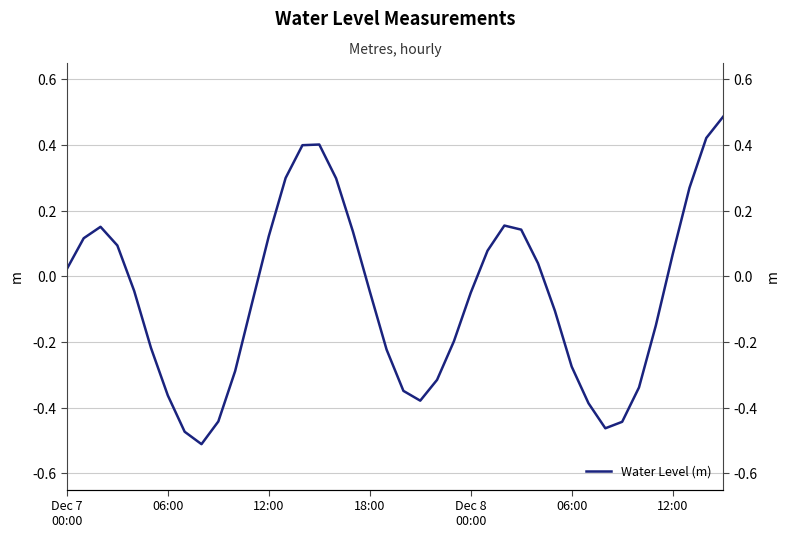

What is the label of the 39th point from the left?

38